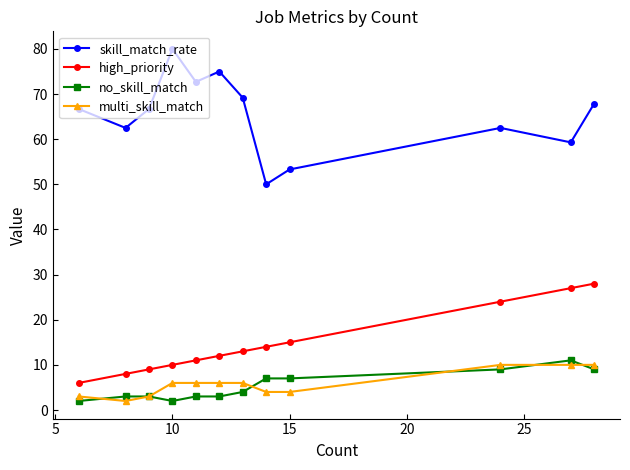

How many multi_skill_match values are between 4 and 10?

9